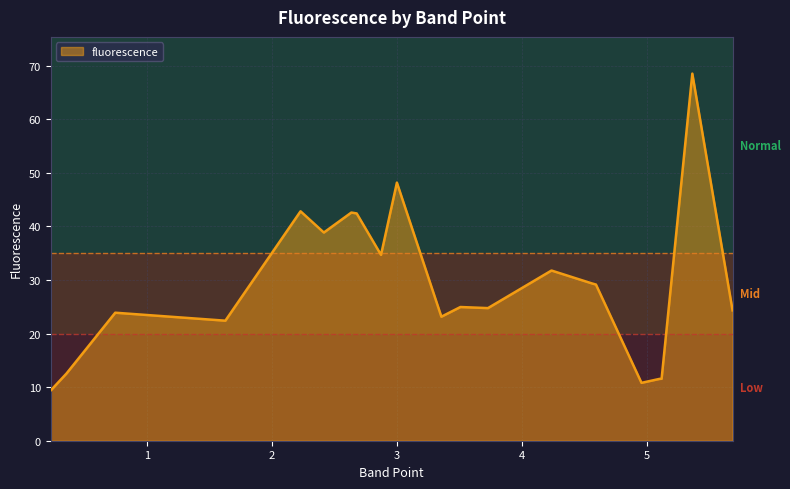

Does the chart display data point markers on the line(s)?

No